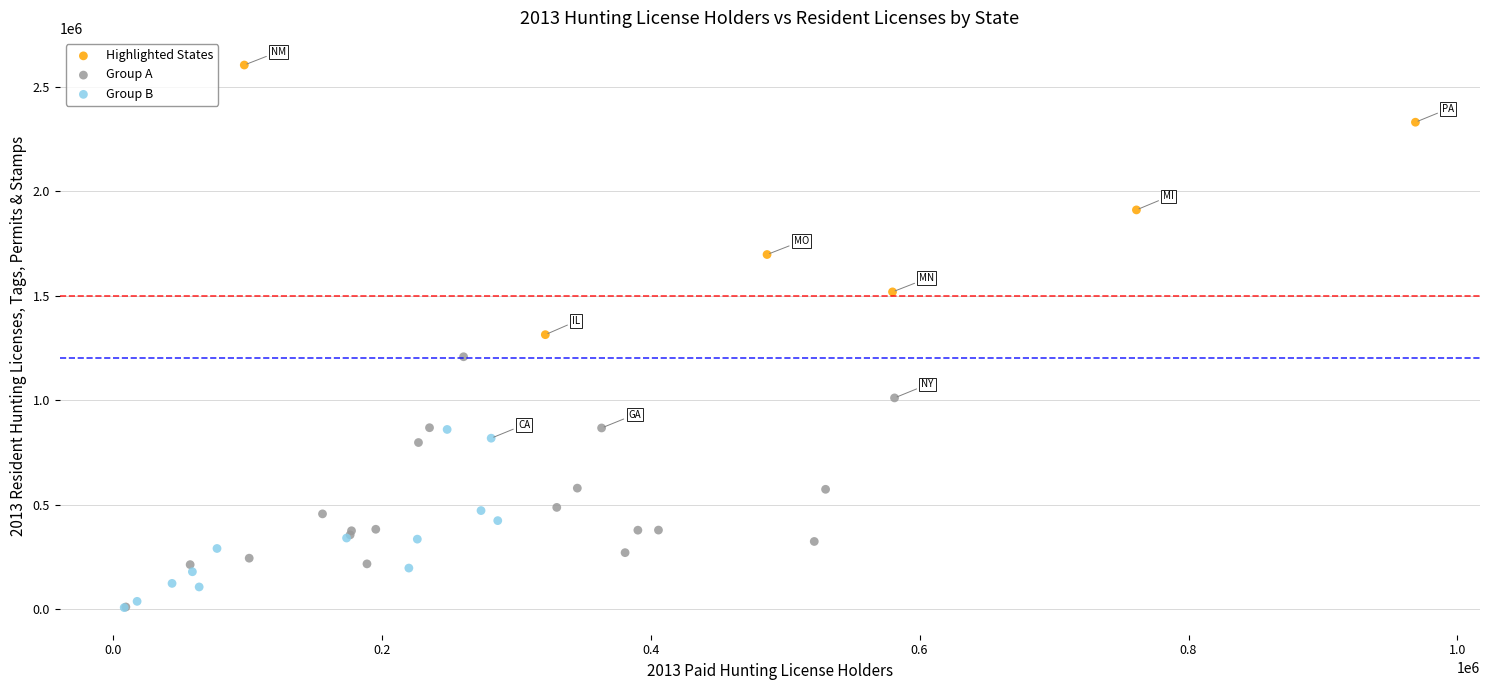

Which series contains the highest Y value?

Highlighted States